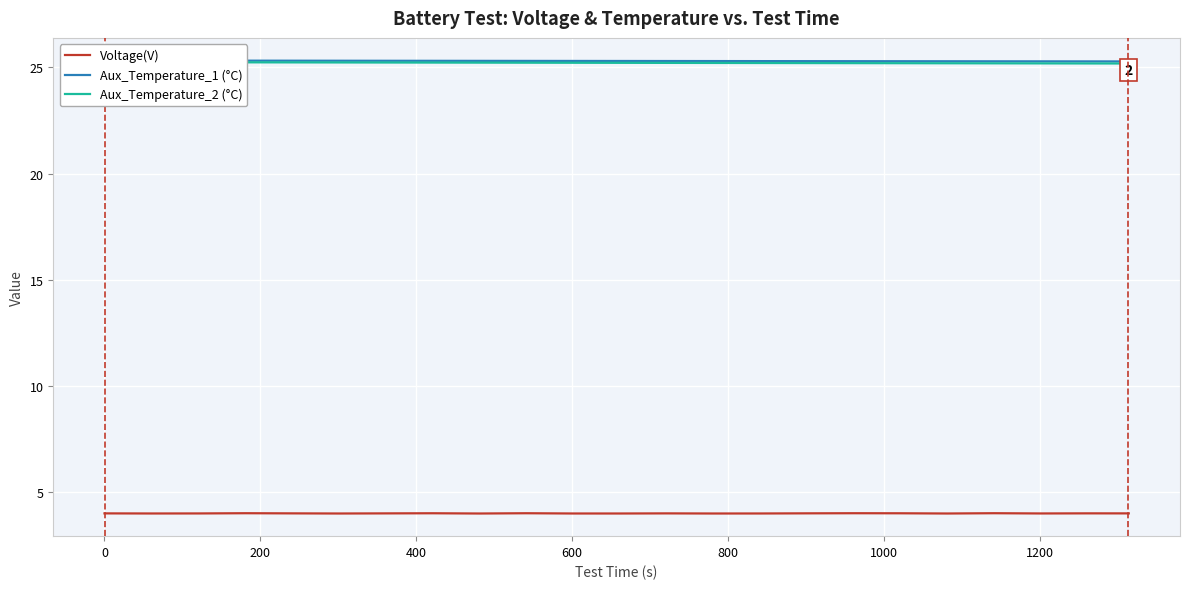

What is the highest value of the Voltage(V) series?

4.0